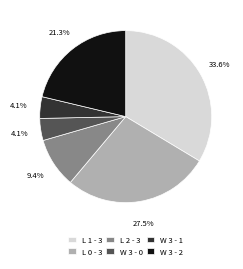

Which has a higher value, L 1 - 3 or L 2 - 3?

L 1 - 3